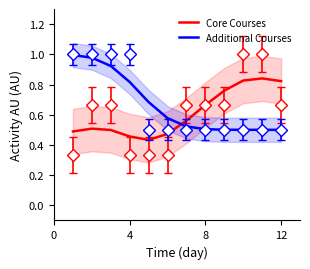

Is this an area chart (filled region under the line)?

No